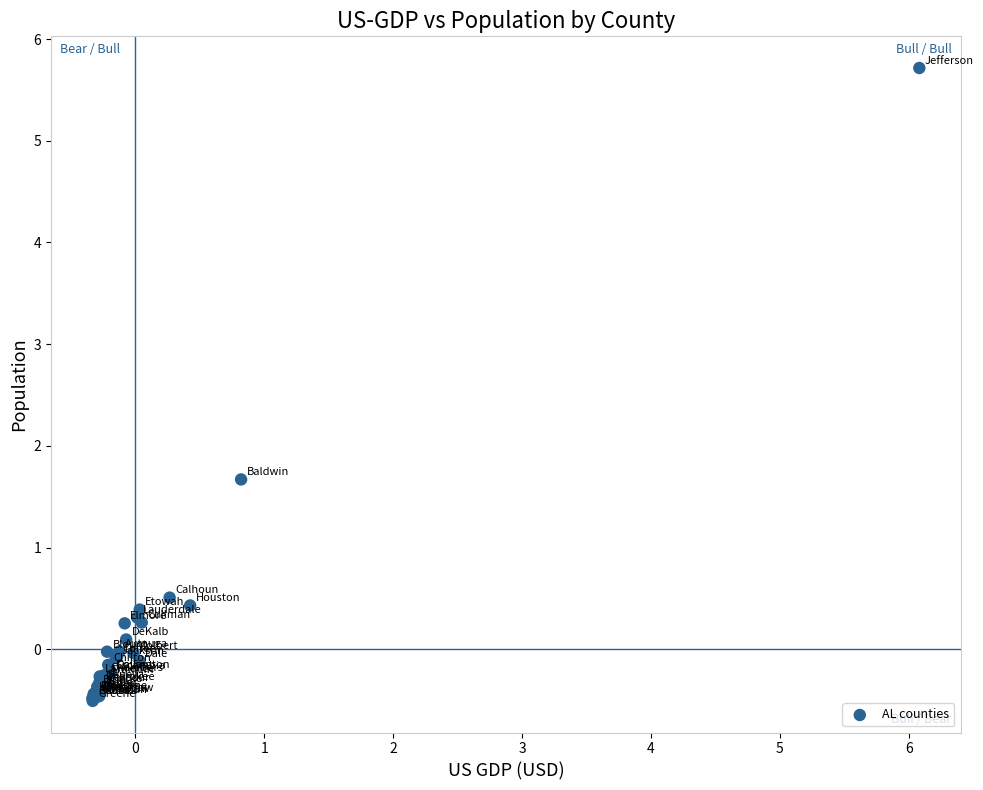

What Y value in the scatter plot is closest to 2?

1.7